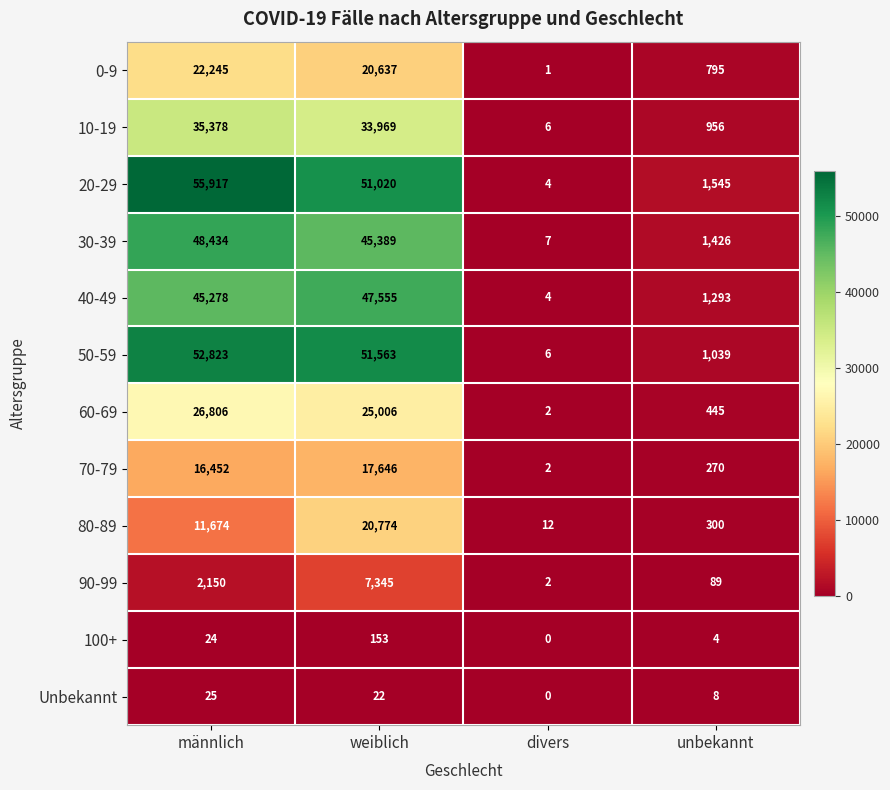

Which category has the highest value across all series?

männlich